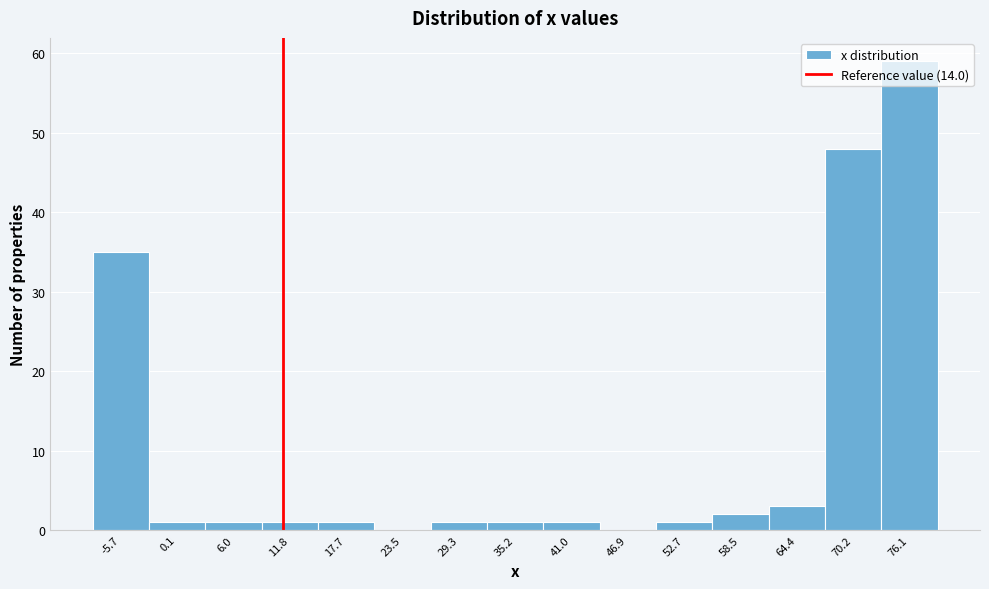

What is the sum of all values?

155